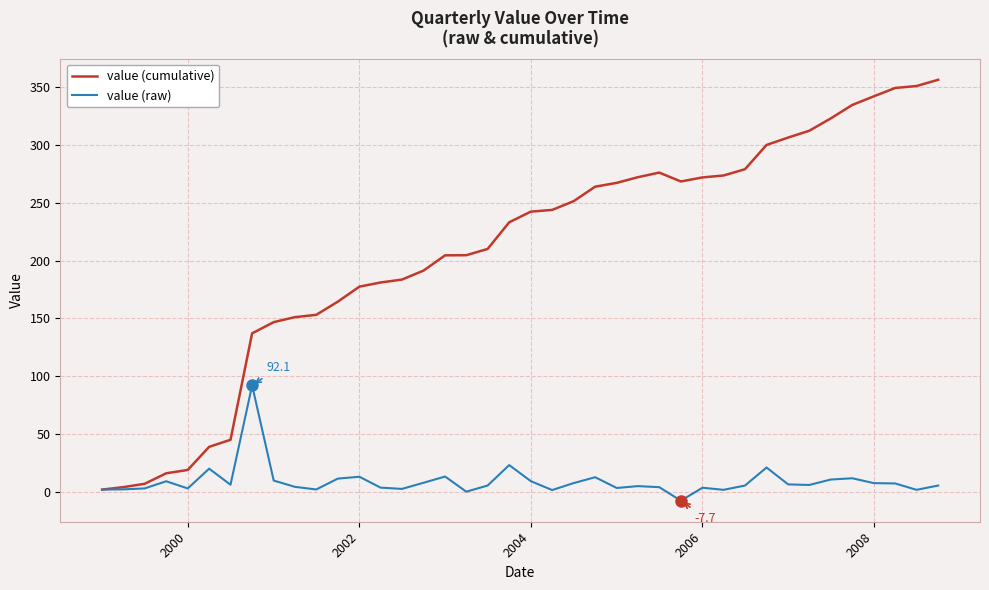

What is the difference between the second highest and second lowest values in the value (raw) series?

23.0